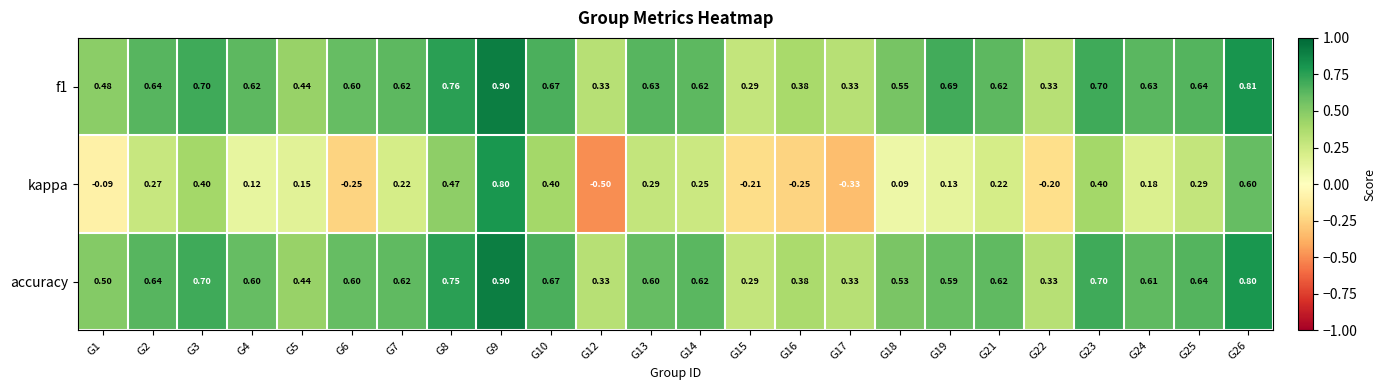

Is the value of kappa at G15 greater than the value of f1 at G23?

No